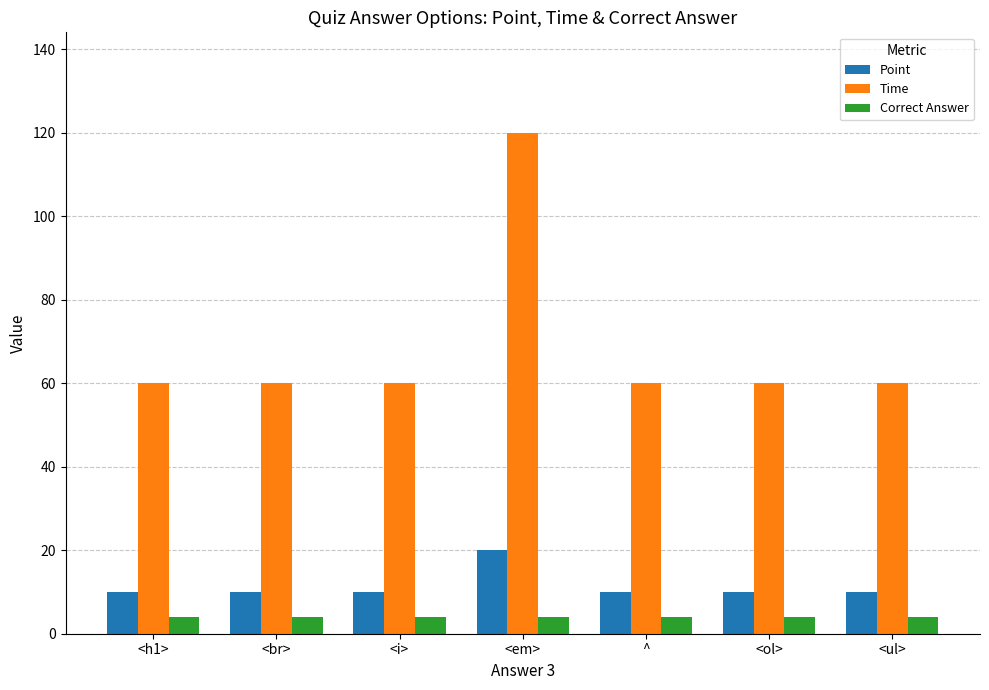

Which series has the largest range (max minus min)?

Time